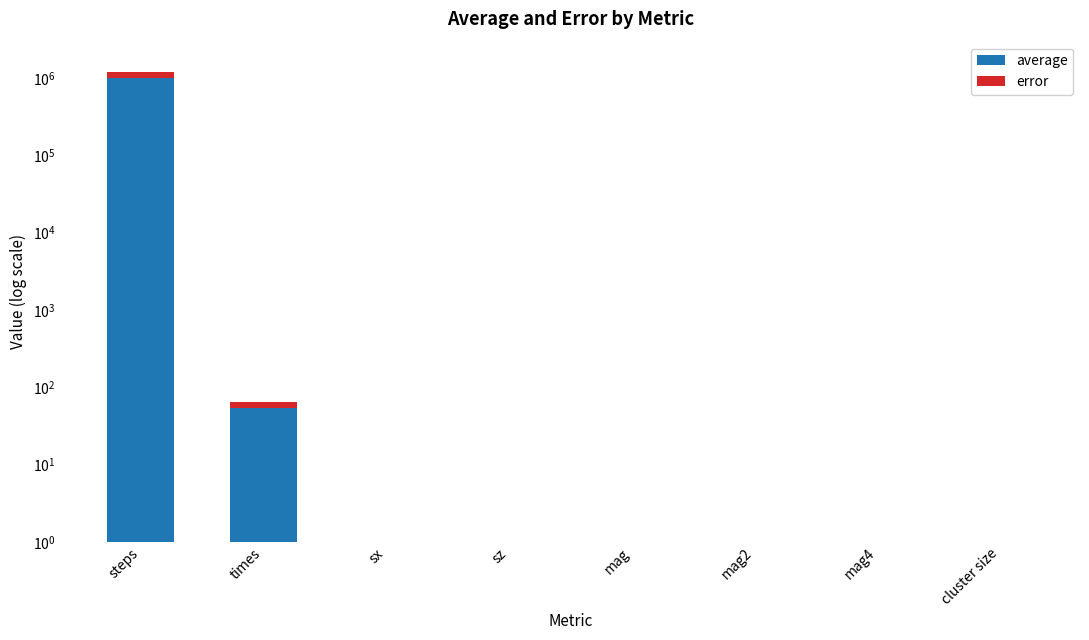

Which label corresponds to the largest value in the chart?

steps